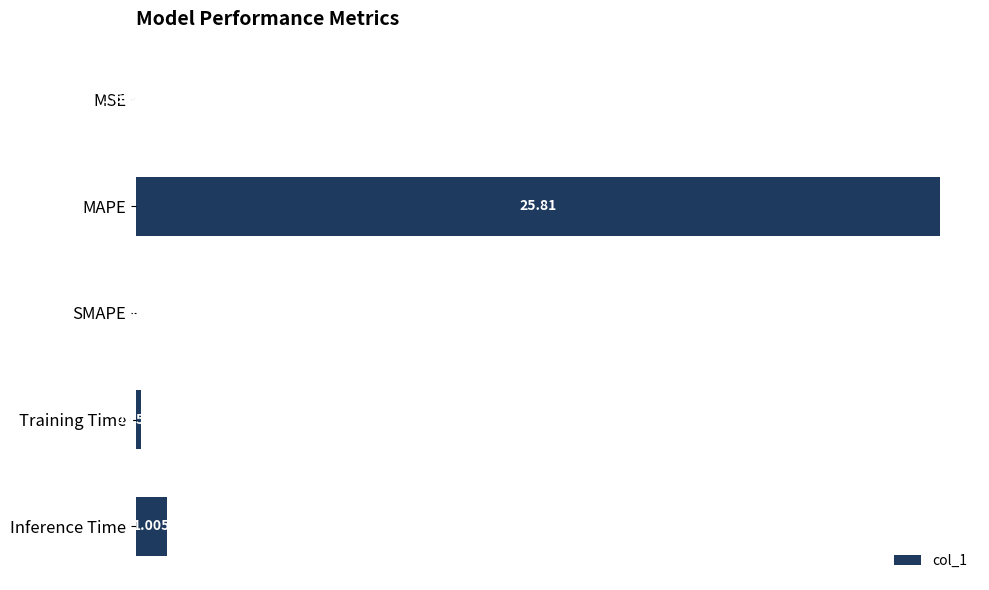

Where is the data nearest to the value 12?

Inference Time